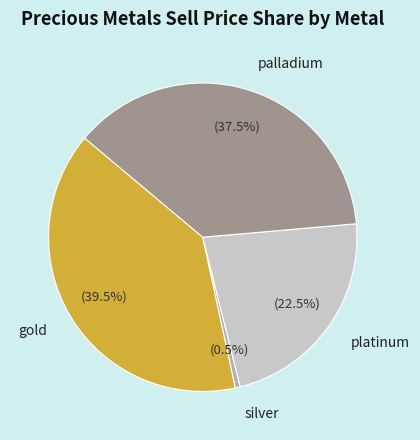

Between gold and platinum, which is larger?

gold